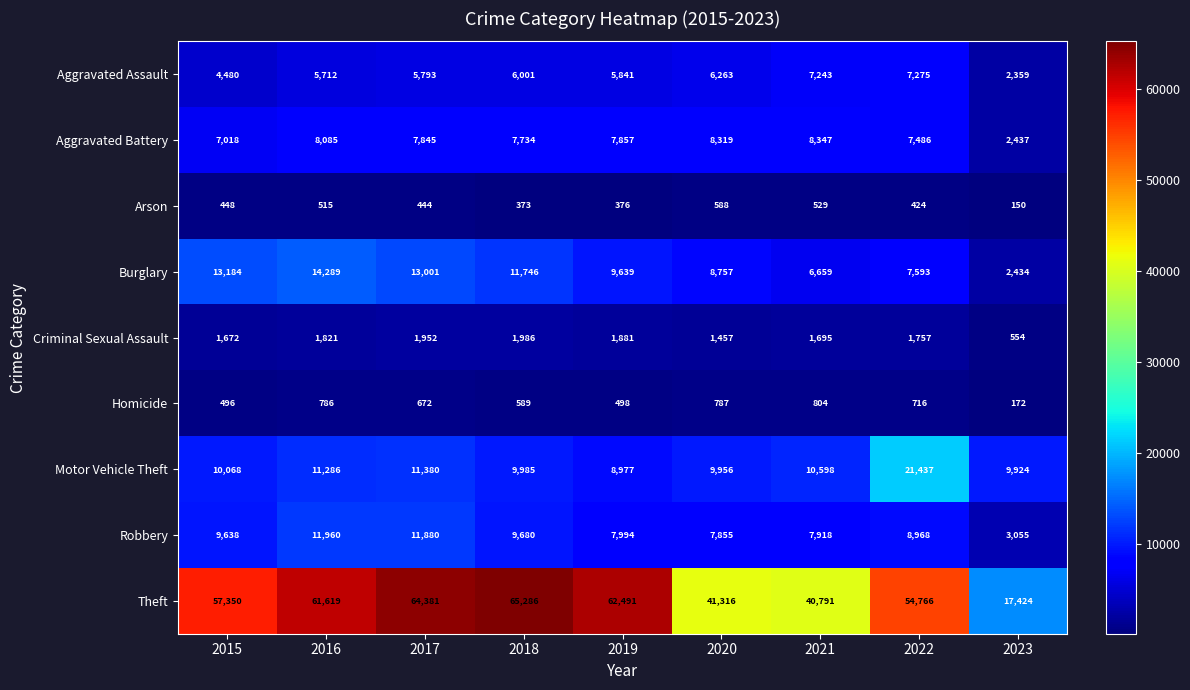

List the series in order of their peak value, highest first.

Theft, Motor Vehicle Theft, Burglary, Robbery, Aggravated Battery, Aggravated Assault, Criminal Sexual Assault, Homicide, Arson